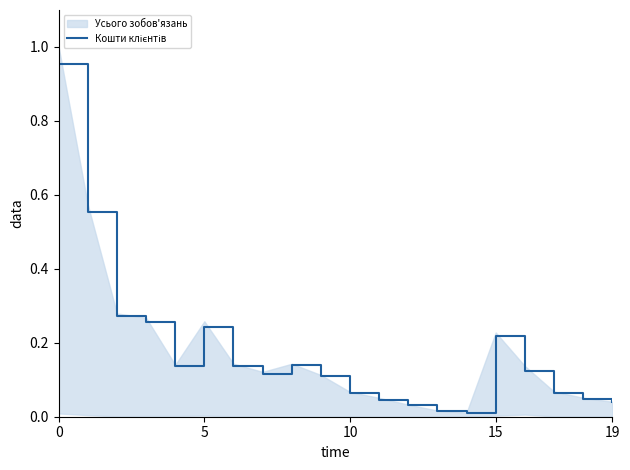

How many lines are shown in the chart?

1